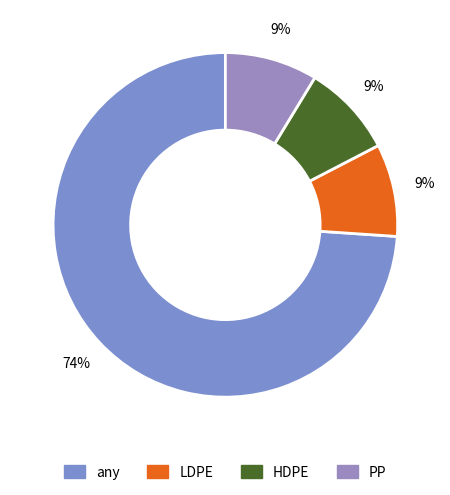

Which has a higher value, PP or HDPE?

PP